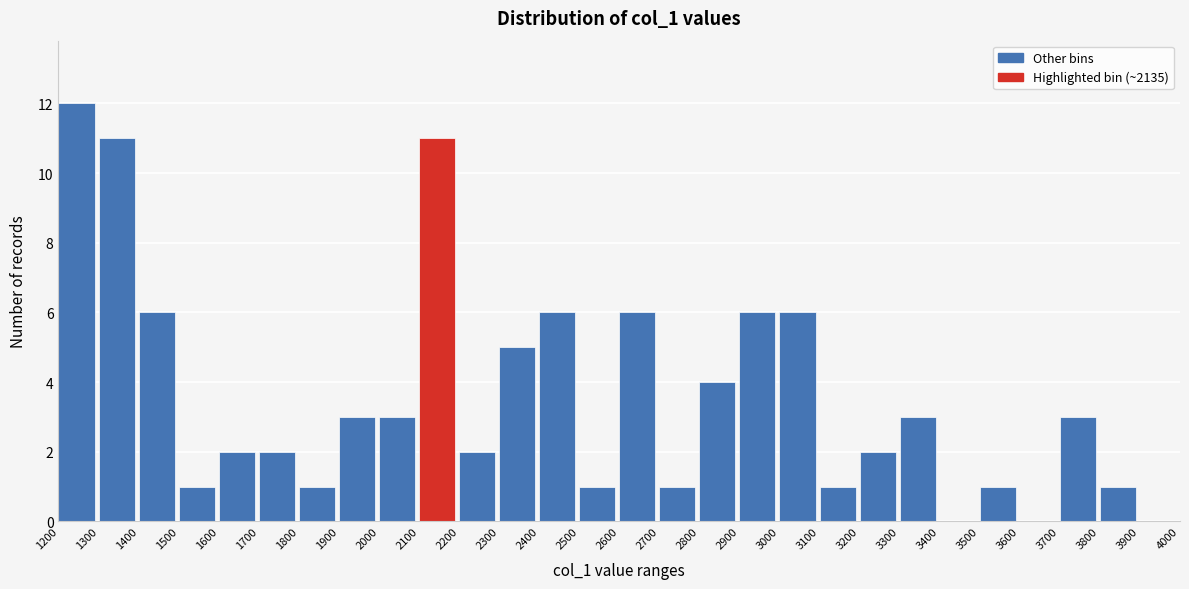

Over which range of the x-axis is the bar tallest?

1200 to 1300